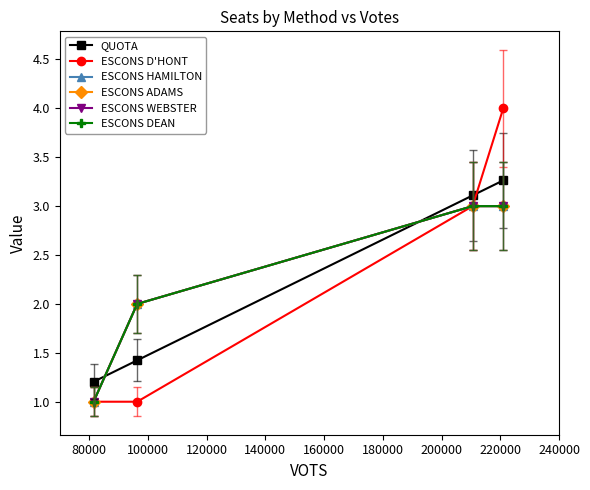

Count the number of data series in this chart.

6